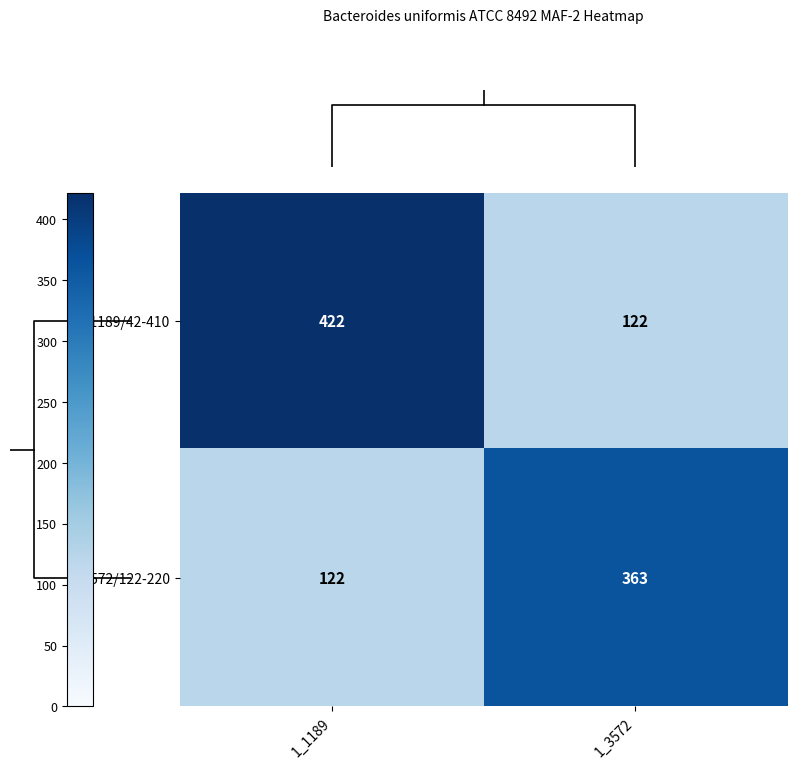

What is the difference between the highest and lowest values at 1_3572?

241